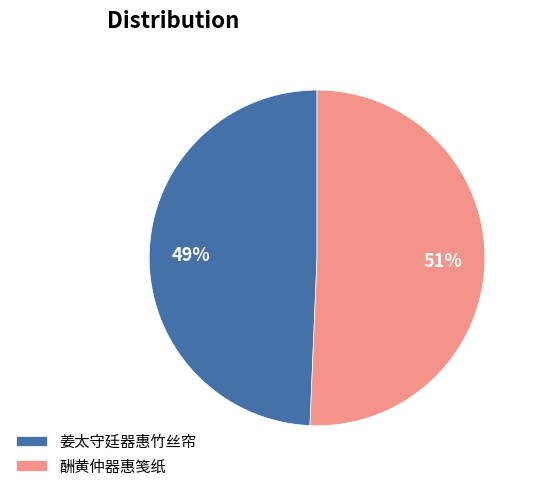

Rank the categories by value from lowest to highest.

姜太守廷器惠竹丝帘, 酬黄仲器惠笺纸